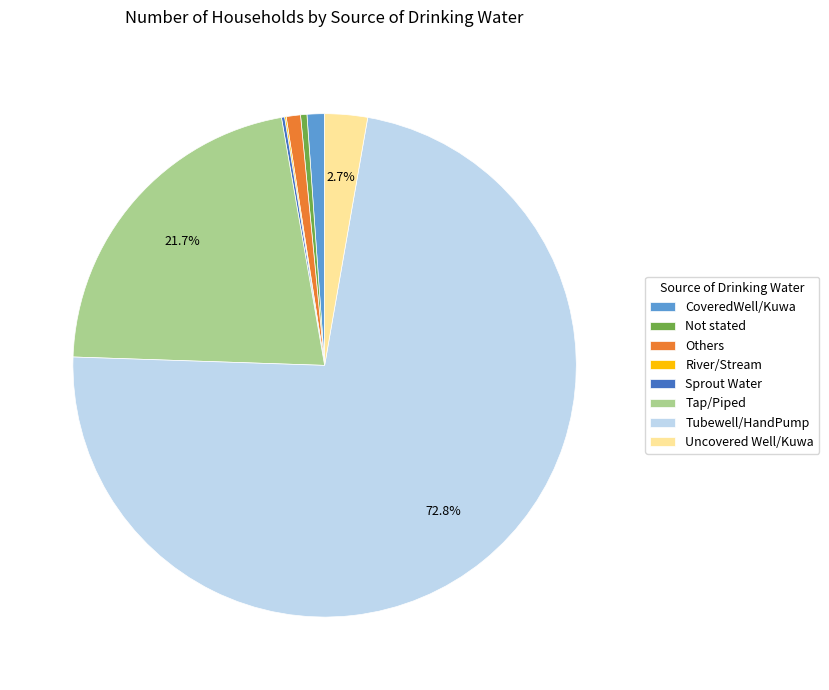

The CoveredWell/Kuwa slice represents 11% of the pie. True or false?

False